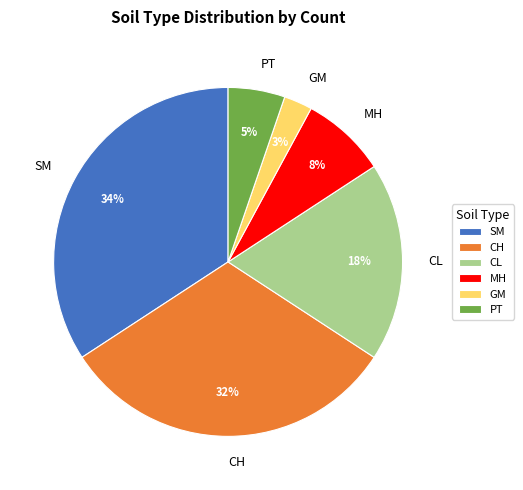

What is the largest slice in the pie chart?

SM